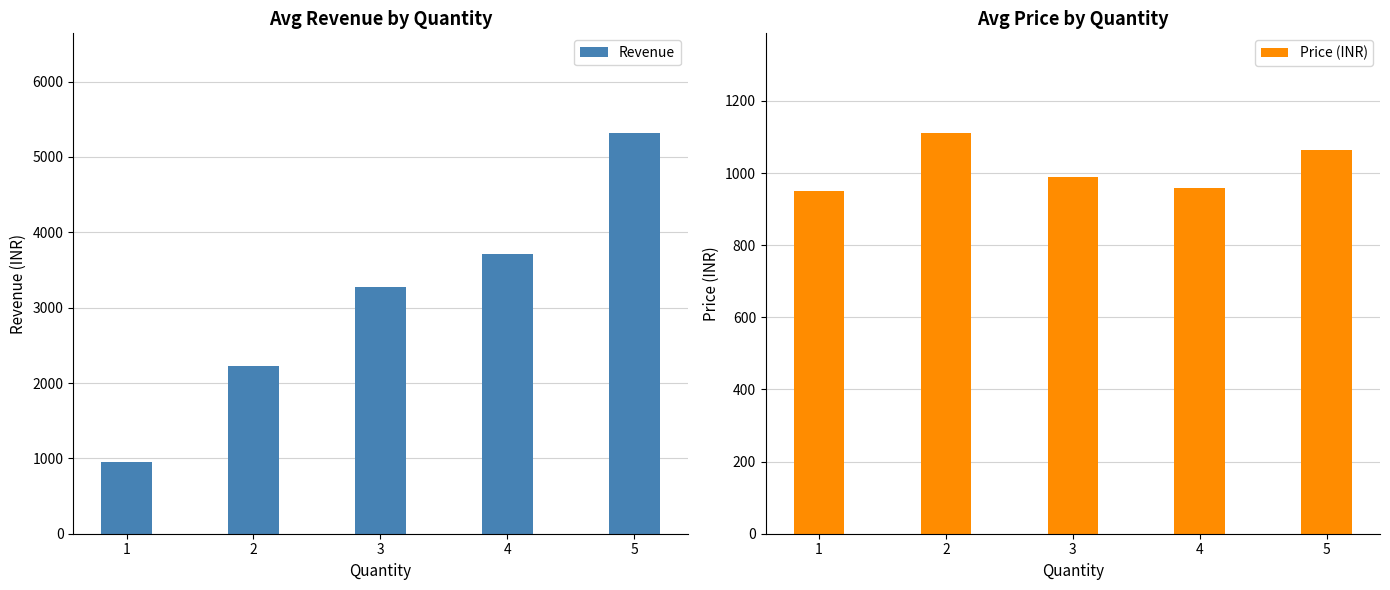

Reading left to right, list all the values displayed in this chart.

Revenue: 1=949.8	2=2219.5	3=3276.5	4=3719.0	5=5312.9
Price (INR): 1=949.8	2=1109.8	3=990.0	4=959.6	5=1062.6